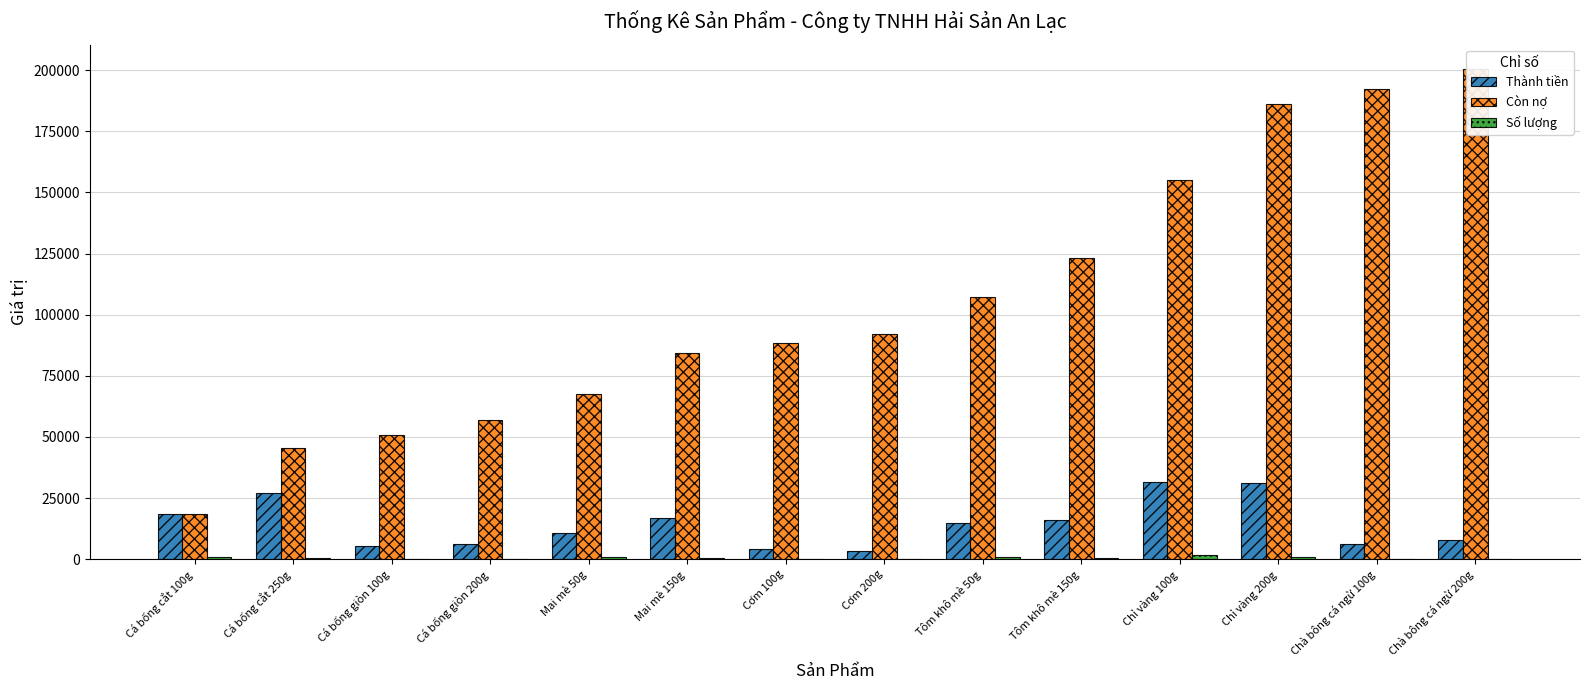

Reading right to left, list all the values displayed in this chart.

Thành tiền: 7986.0	6160.0	31240.0	31680.0	16269.0	14960.0	3511.2	4290.0	16896.0	10560.0	6138.0	5280.0	26928.0	18480.0
Còn nợ: 200378.2	192392.2	186232.2	154992.2	123312.2	107043.2	92083.2	88572.0	84282.0	67386.0	56826.0	50688.0	45408.0	18480.0
Số lượng: 132.0	200.0	800.0	1600.0	348.0	800.0	84.0	200.0	480.0	800.0	120.0	200.0	480.0	800.0